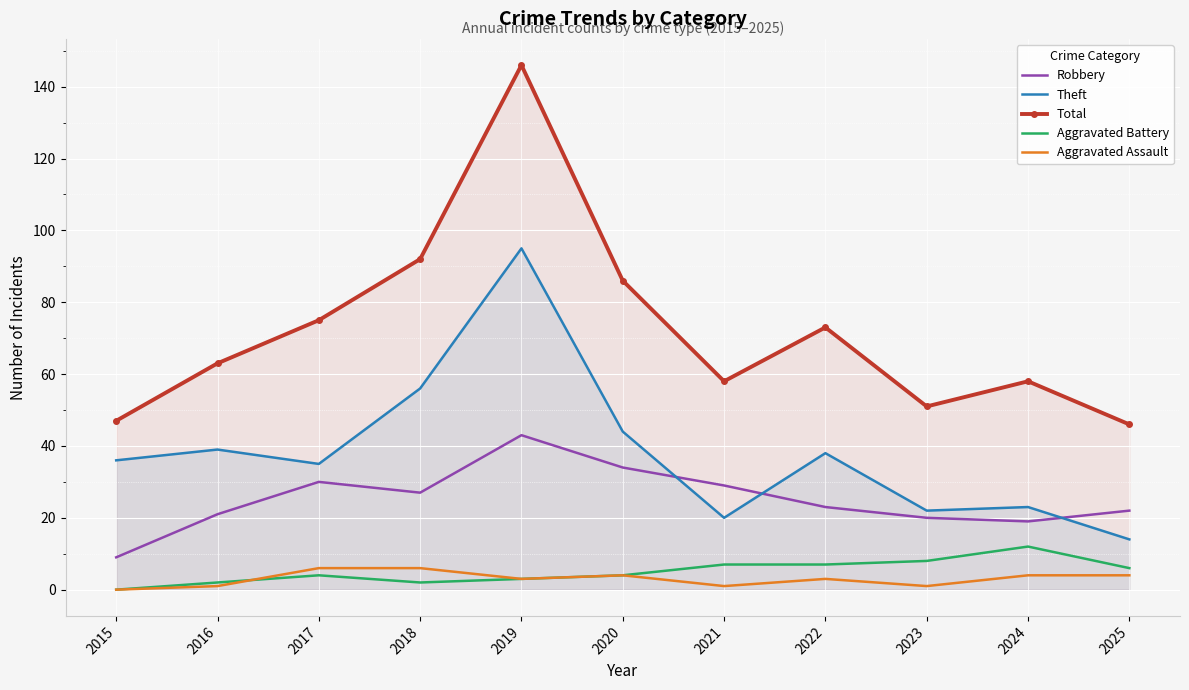

What are all the series names shown in the legend?

Robbery, Theft, Total, Aggravated Battery, Aggravated Assault